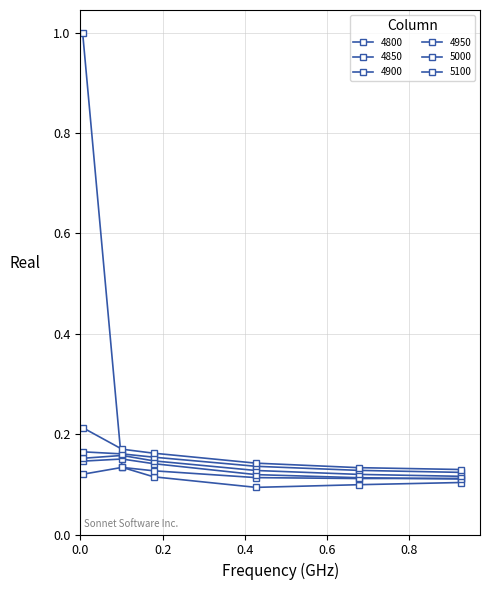

What is the minimum value shown in the chart?

0.1